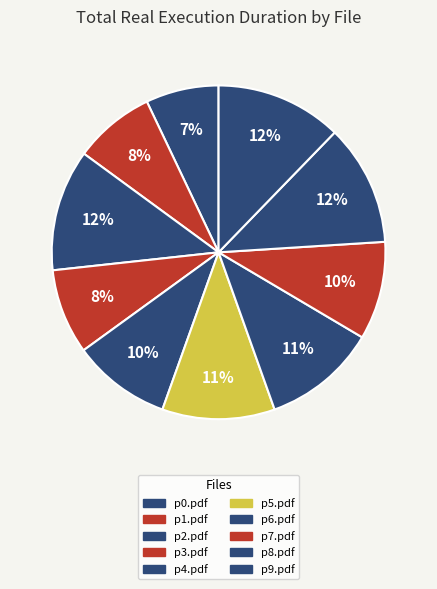

What is the change in value from p0.pdf to p3.pdf?

+125635520